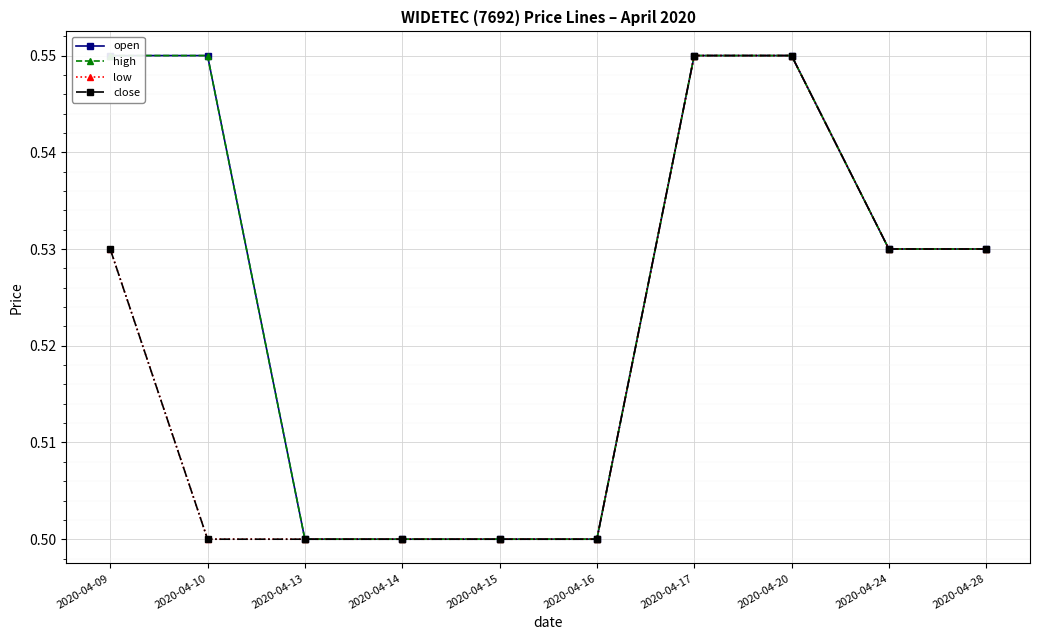

Which category has the lowest value in the open series?

2020-04-13